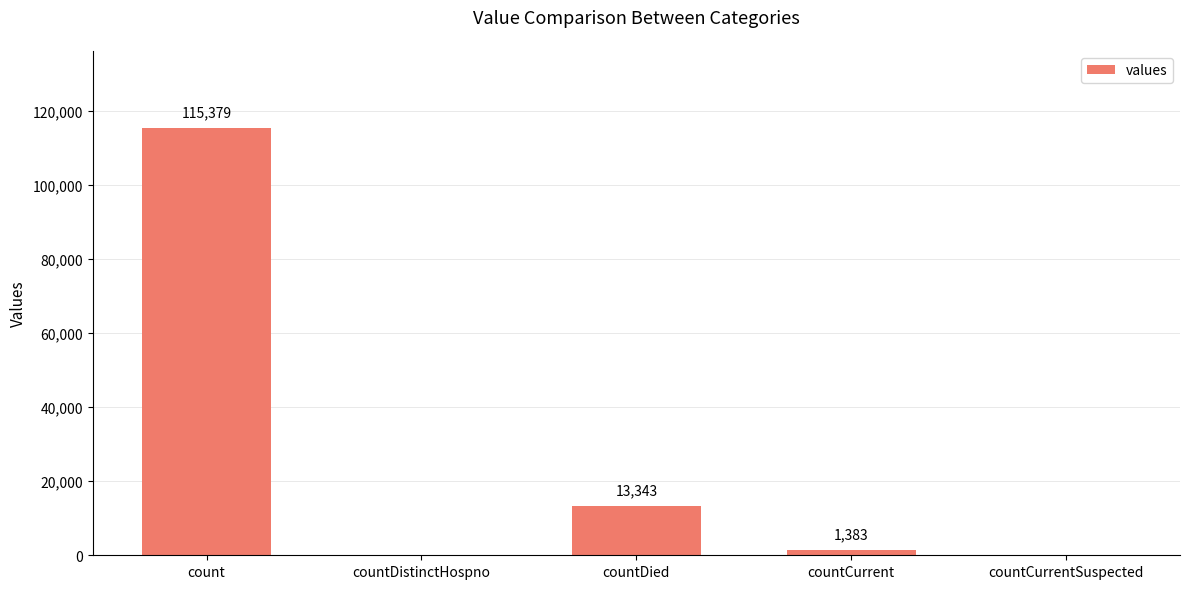

Reading right to left, what are all the values shown in this chart?

0	1383	13343	0	115379